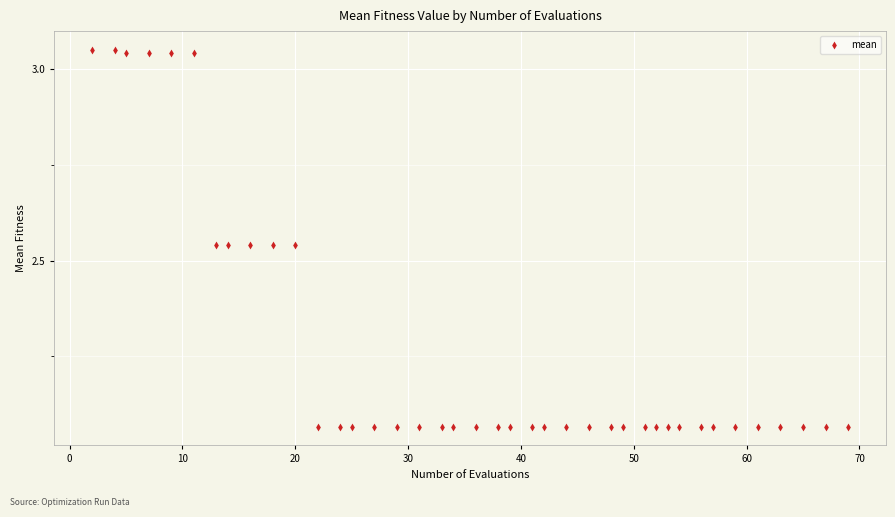

What is the range of Y values (max minus min)?

1.0